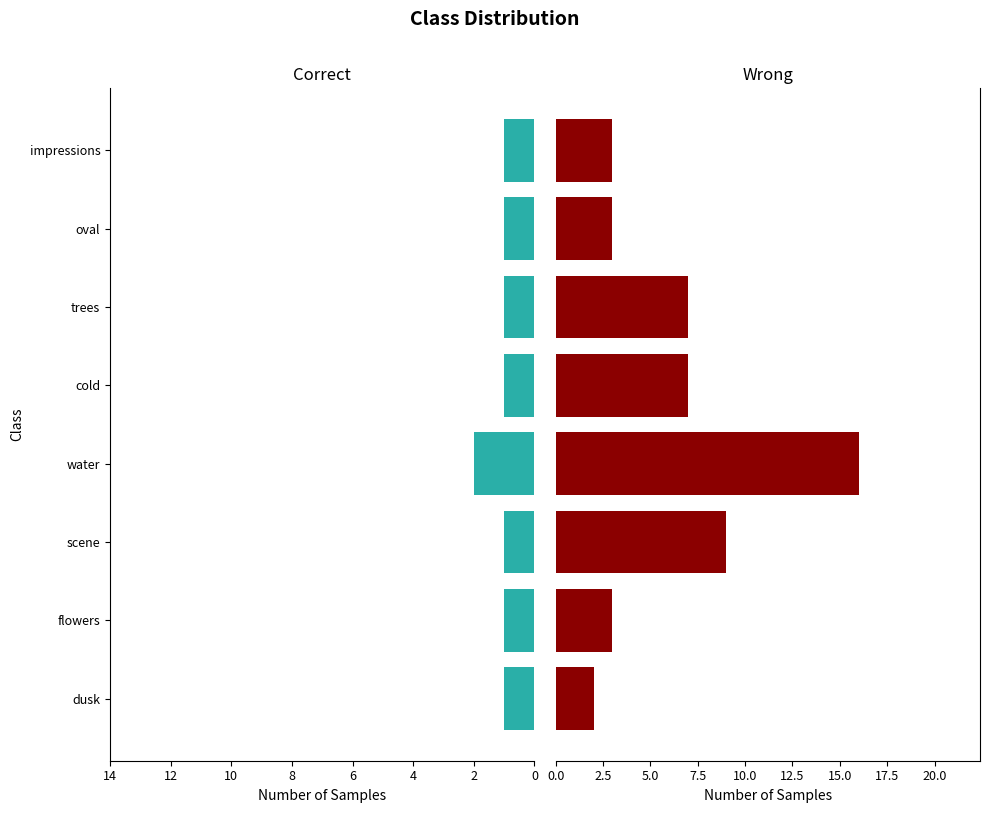

What is the value of the Correct bar at the 5th from the left?

1